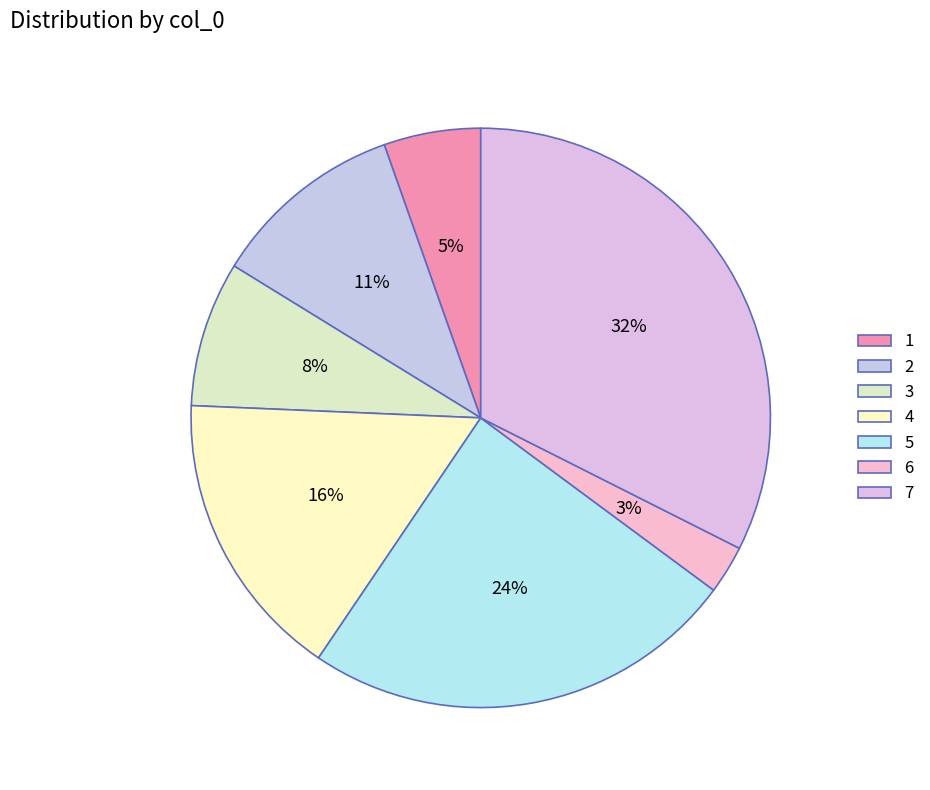

Combined, what portion of the pie is 1 and 5?

29.7%